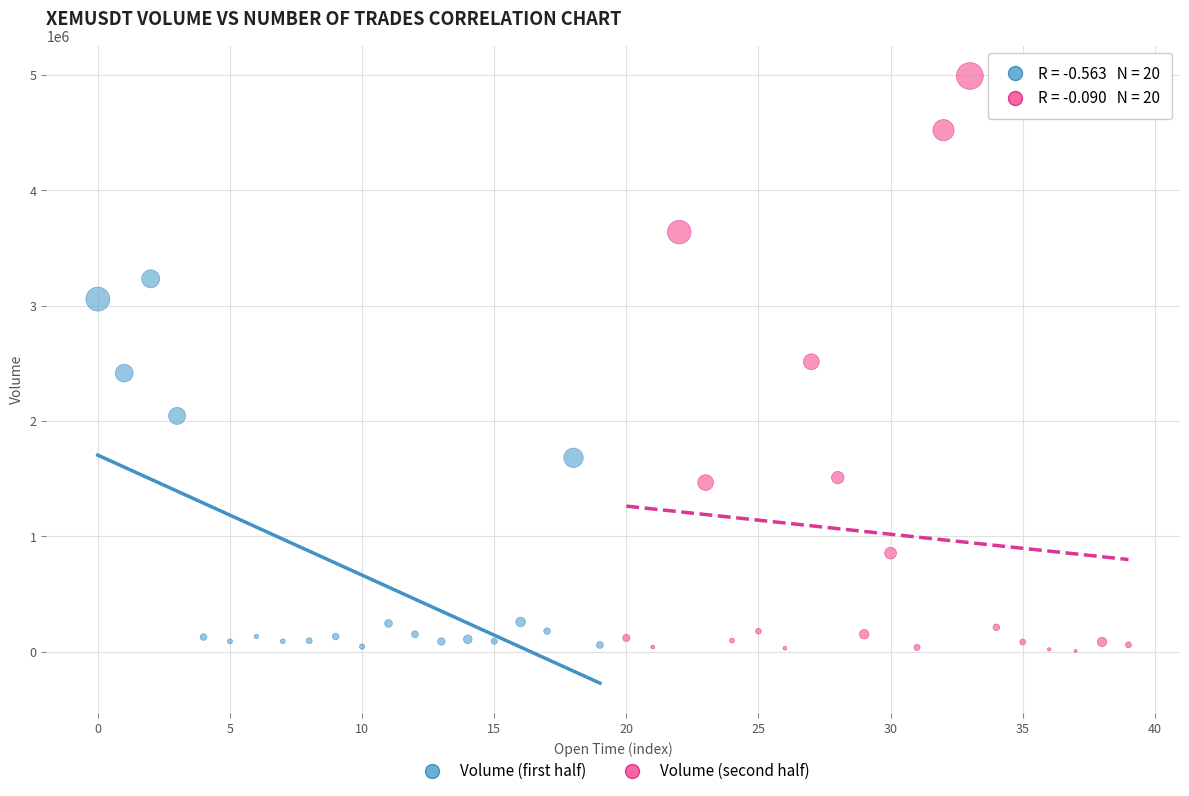

Which series contains the highest Y value?

Volume (second half)